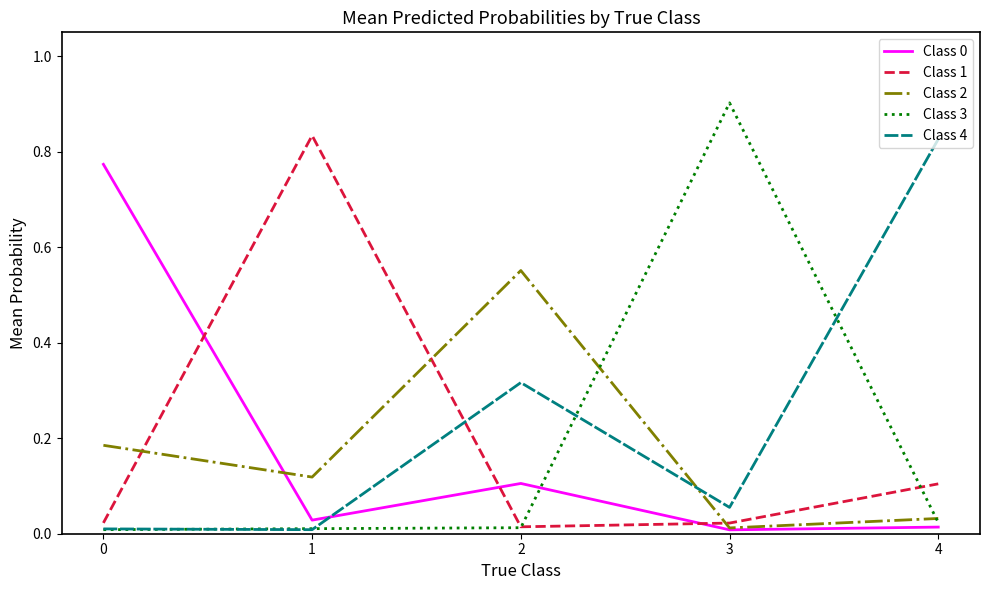

True or false: Class 0 and Class 1 intersect in this chart.

True